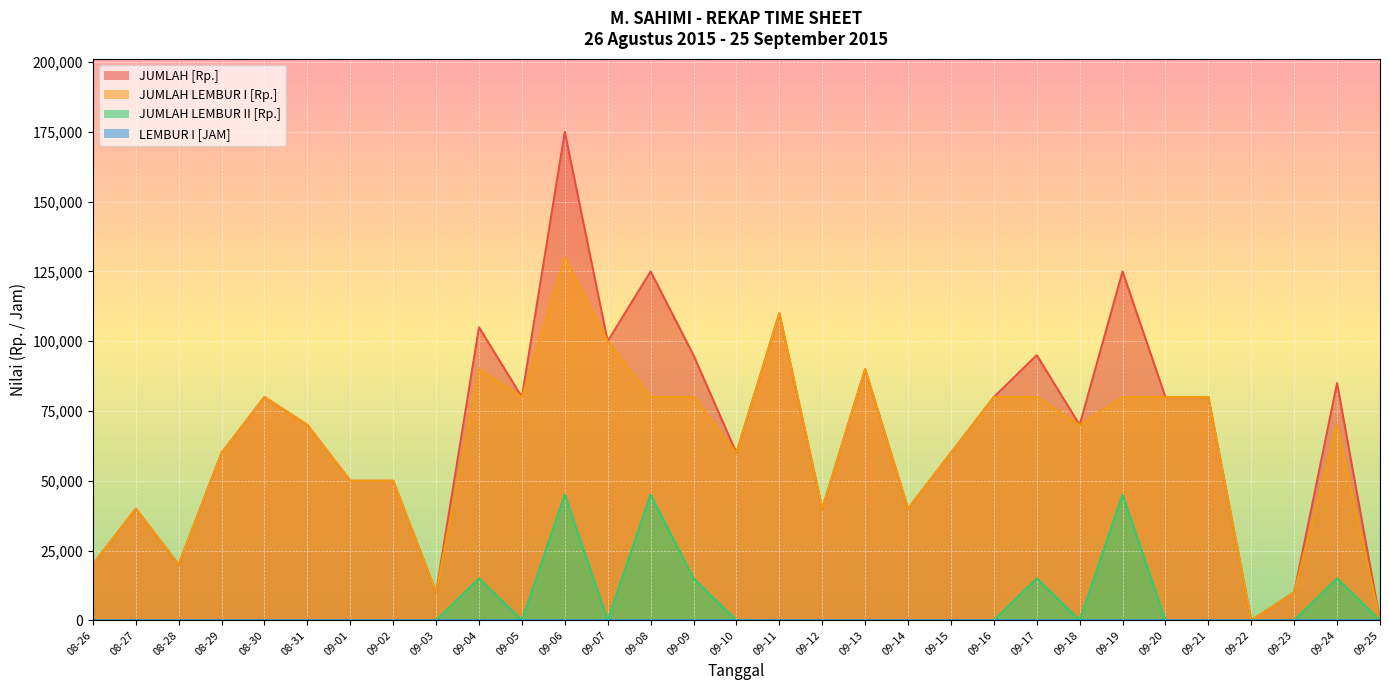

True or false: JUMLAH LEMBUR I [Rp.] and JUMLAH [Rp.] cross at least once.

False